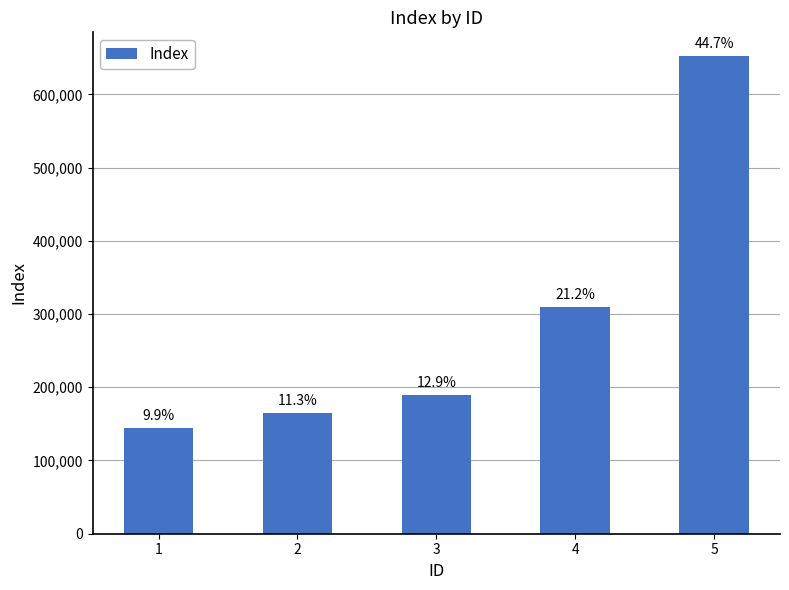

Is it true that the value at 5 is 652050?

True